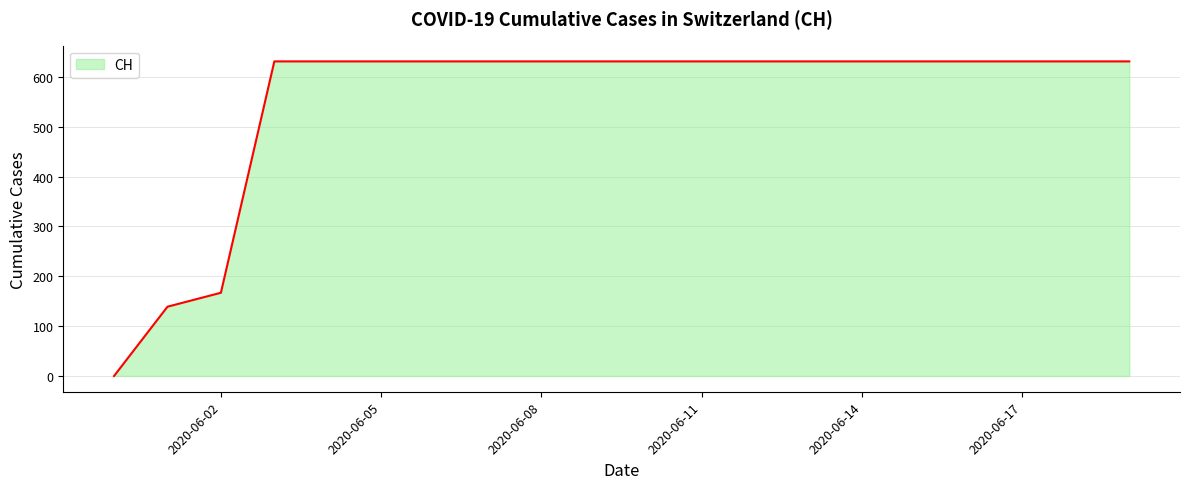

What is the maximum value shown in the chart?

631